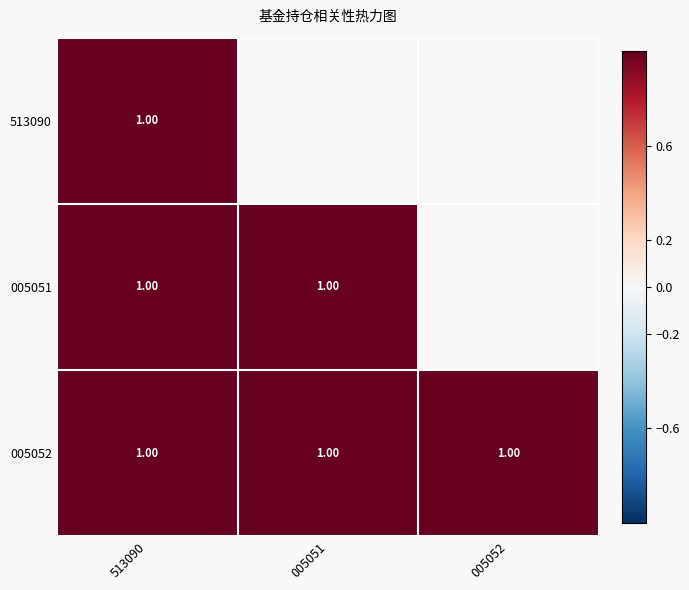

At which category is the sum across all series the highest?

513090